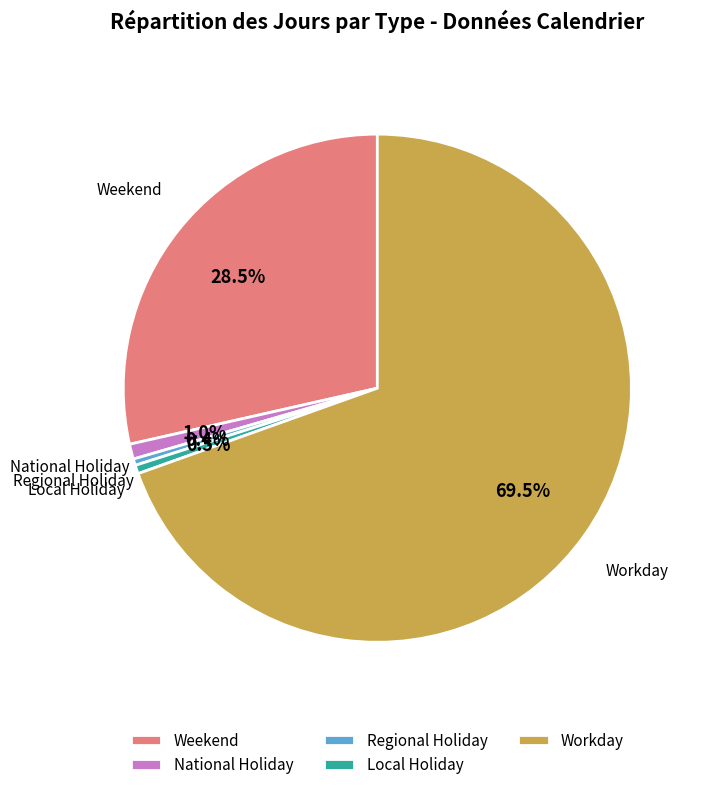

What is the majority slice?

Workday